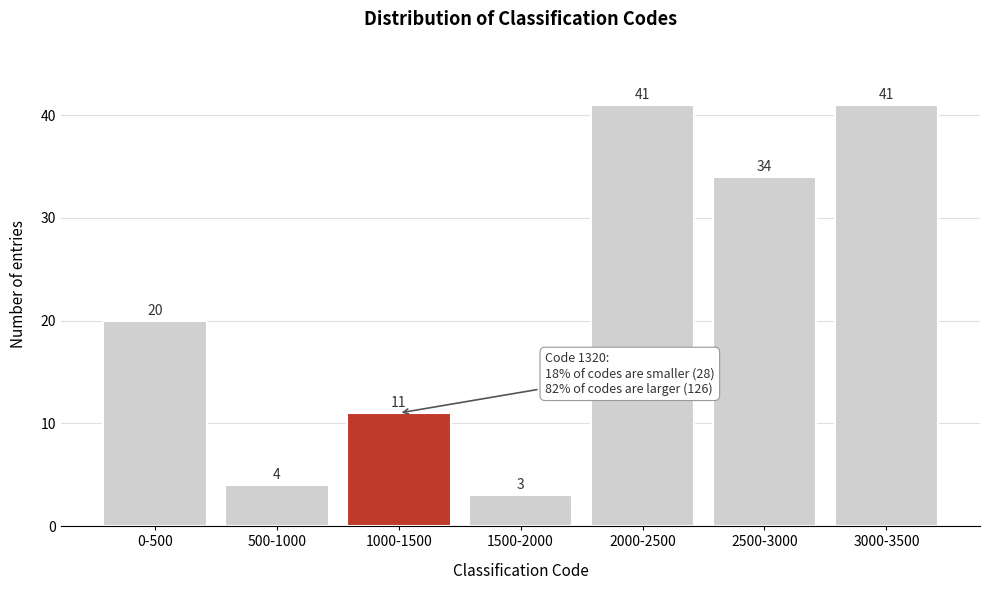

Reading left to right, what are all the values shown in this chart?

20	4	11	3	41	34	41